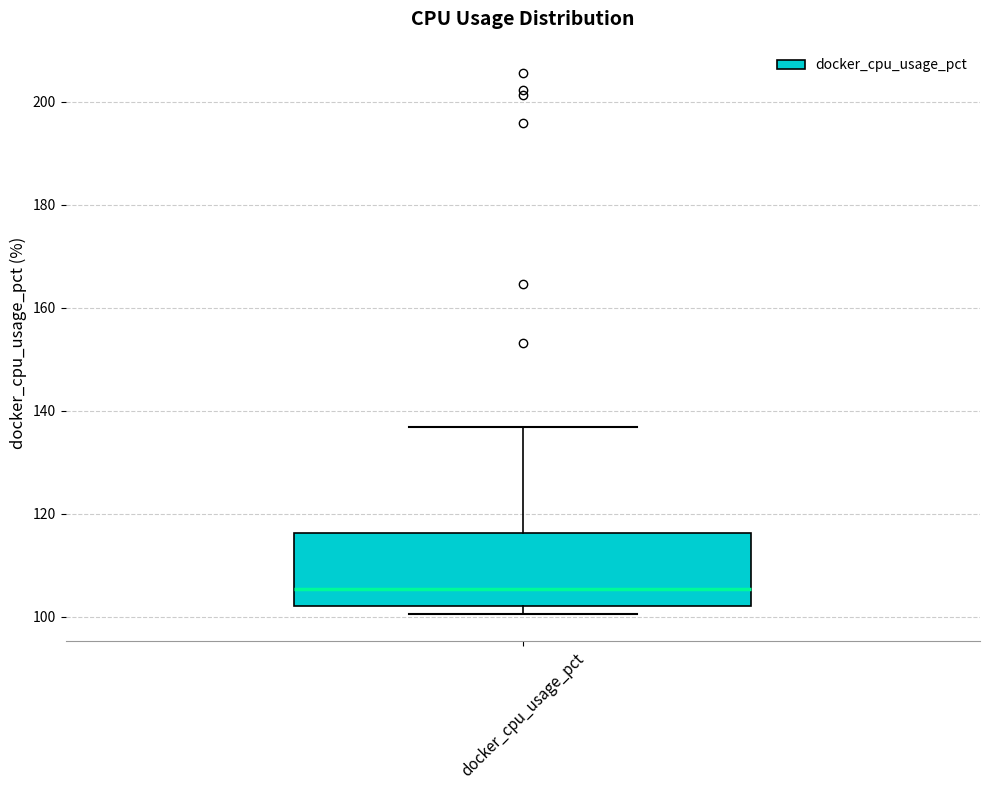

Read this box plot against the y-axis: the position of the median line, the range covered by the box, and the ends of both whiskers. The values are not printed on the chart, so give them approximately, as read against the axis.

median 106, box 102 to 116, whiskers 100 to 136